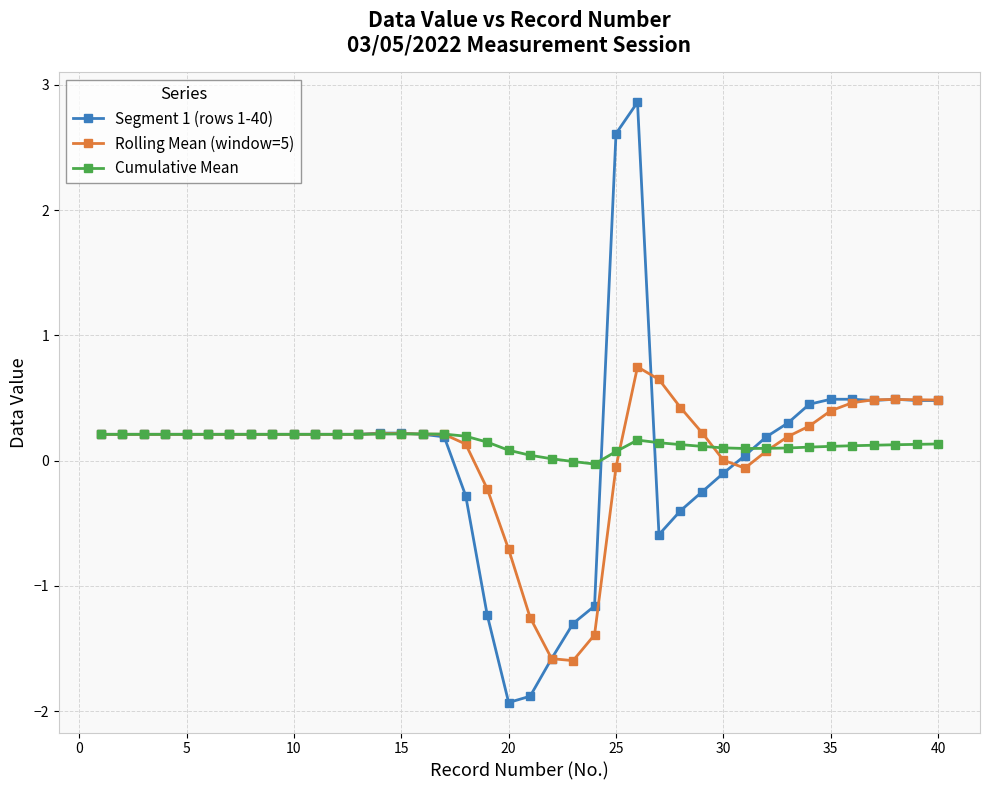

Rank the series by their maximum value, from lowest to highest.

Cumulative Mean, Rolling Mean (window=5), Segment 1 (rows 1-40)